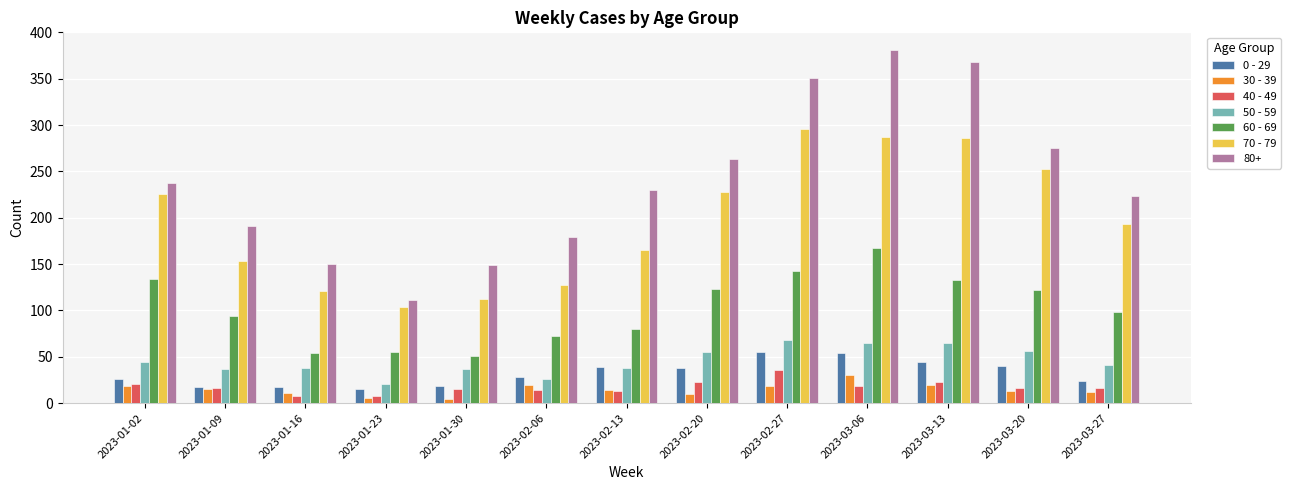

What is the difference between the 70 - 79 values at 2023-02-27 and 2023-01-09?

143